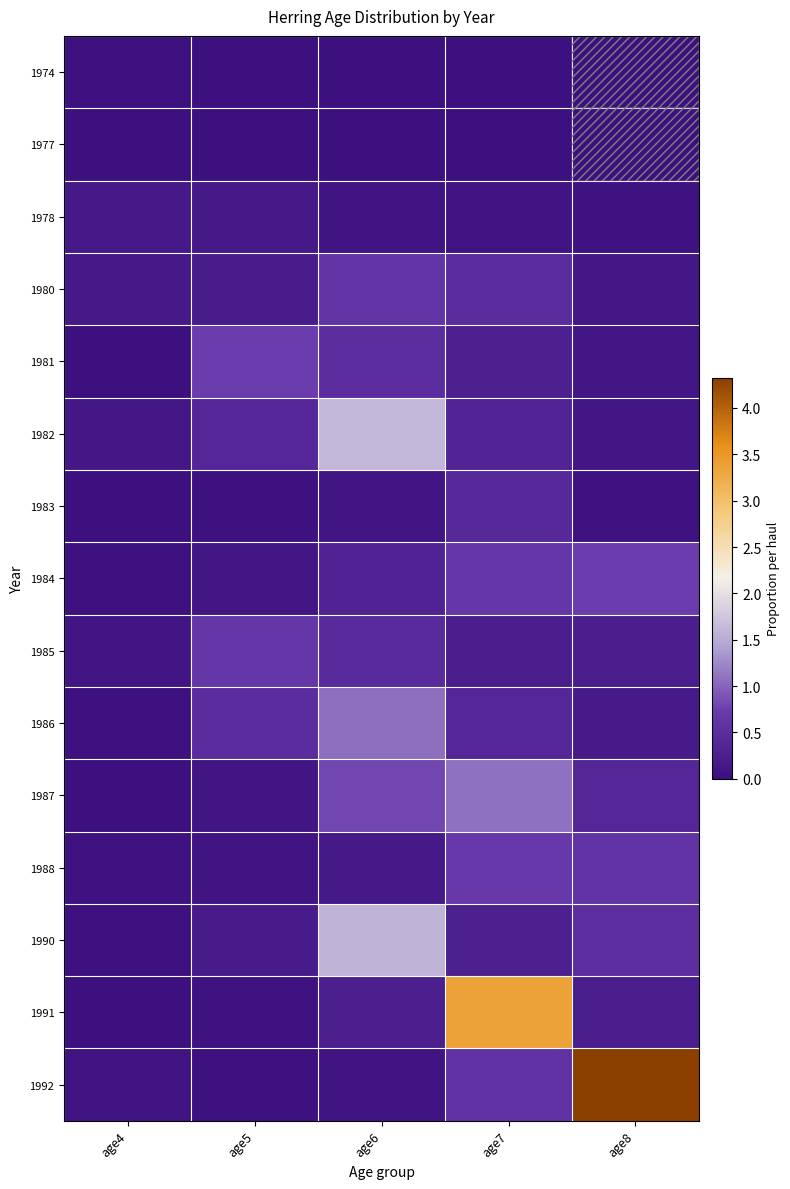

Between age4 and age8, which is larger?

age4